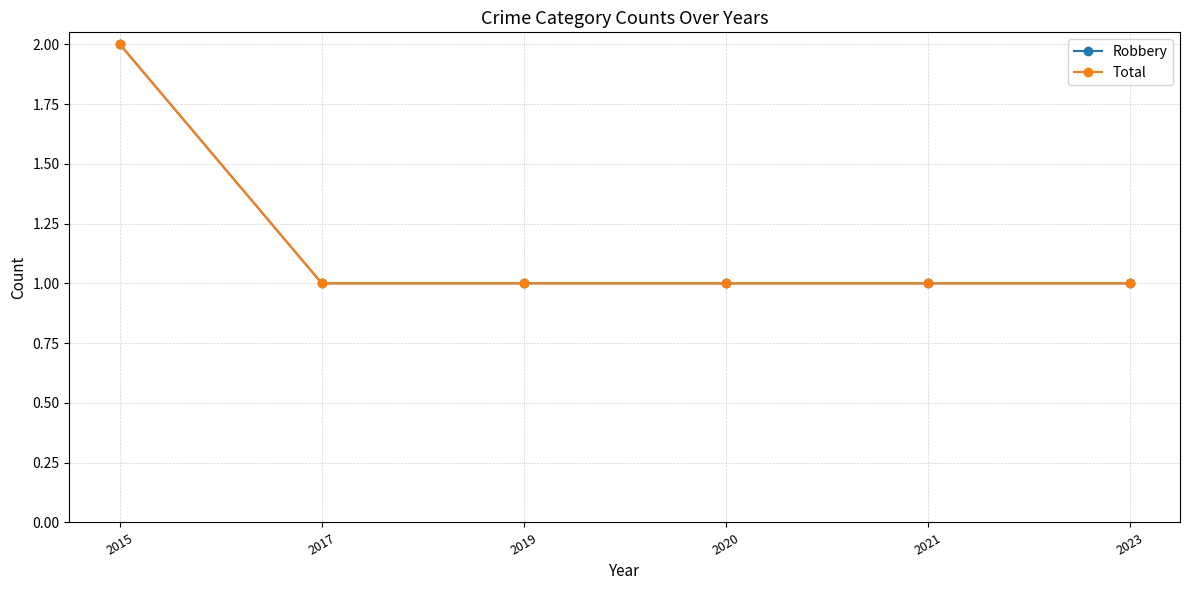

Which series changed the most between 2020 and 2021?

Robbery